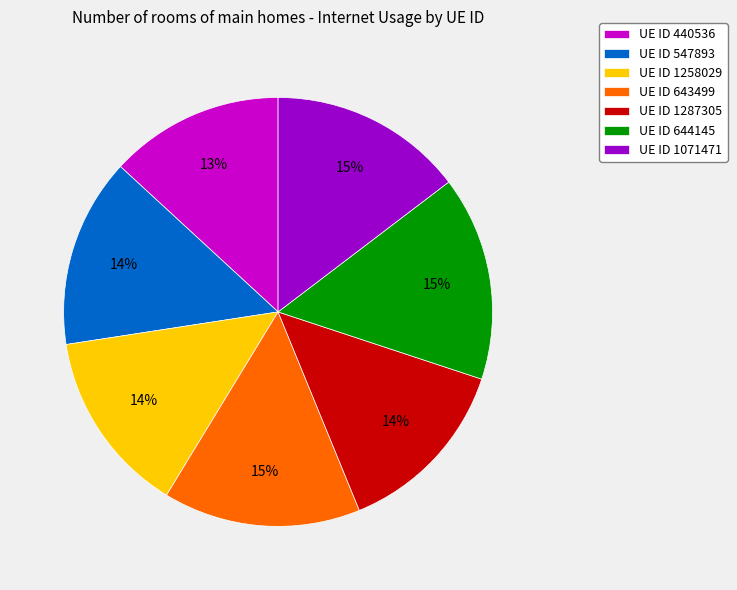

Which category has the smallest portion of the pie?

UE ID 440536